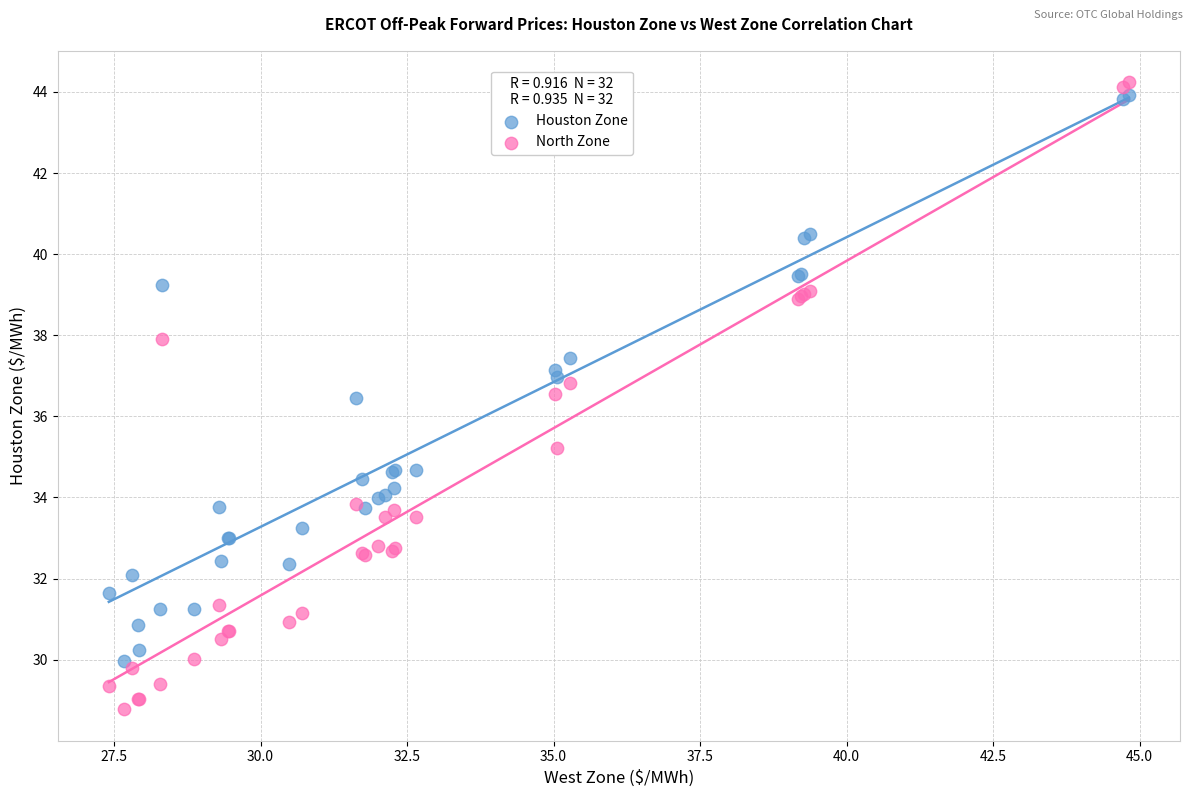

What is the X range (max minus min) for the scatter plot?

17.4